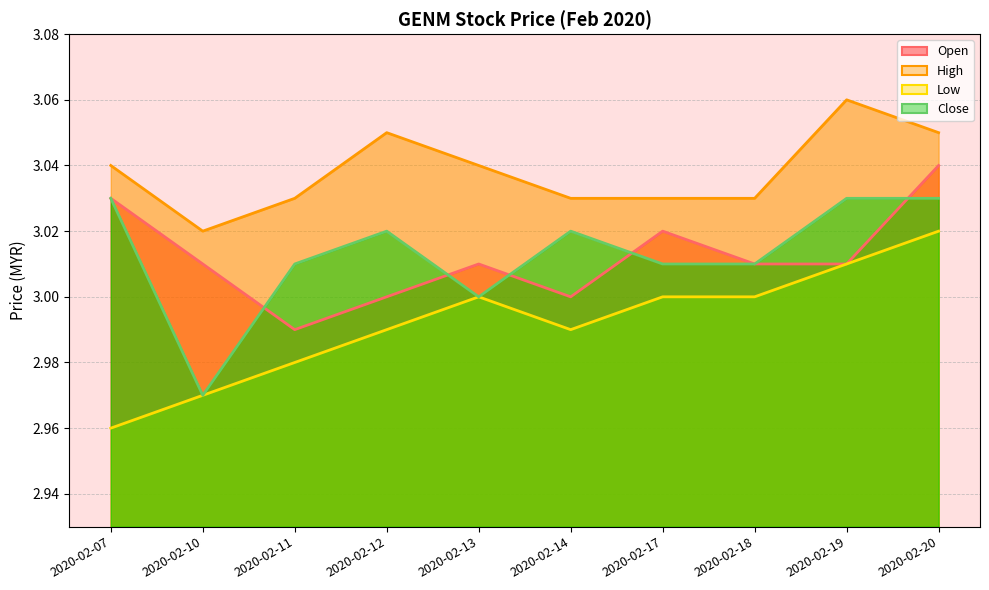

What is the maximum value for low?

3.0